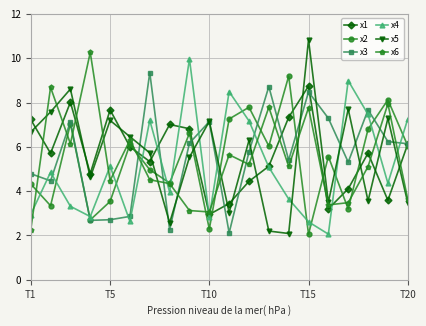

How many series are shown in this chart?

6